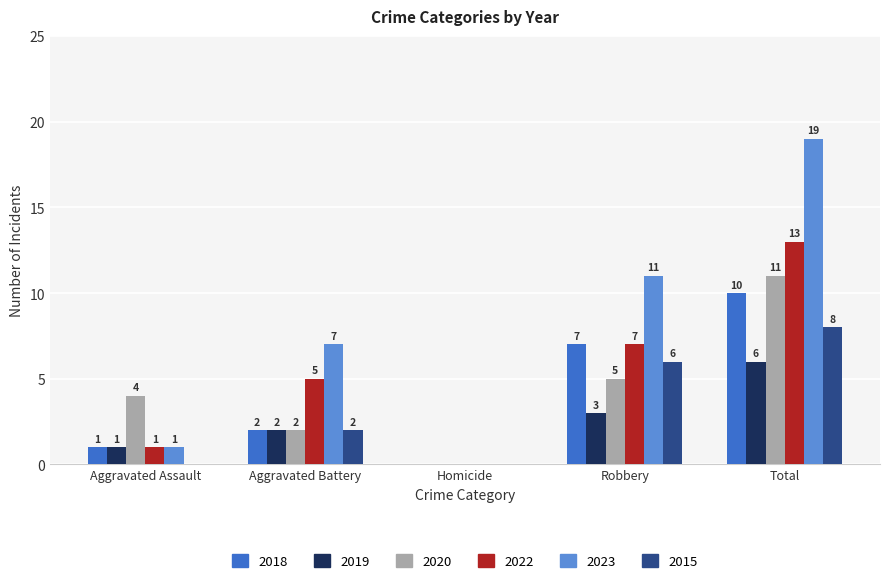

Where is 2018 nearest to the value 5?

Robbery